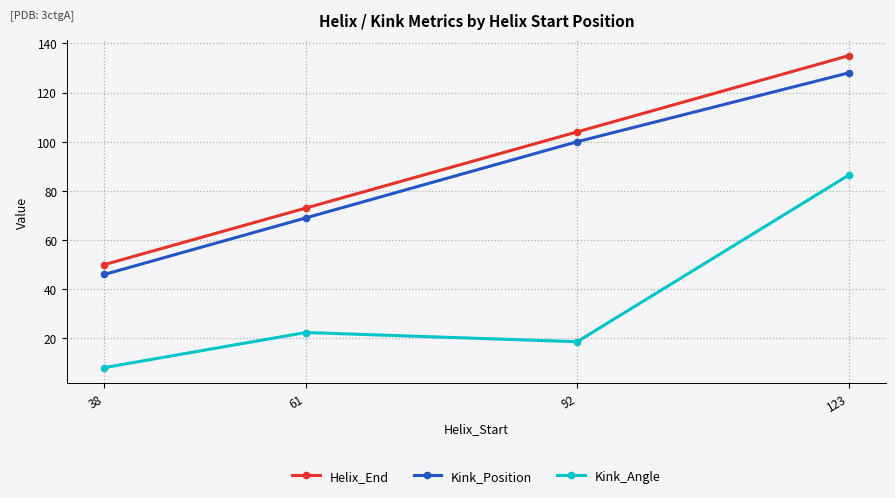

True or false: Kink_Position has more than 1 interior local peaks.

False